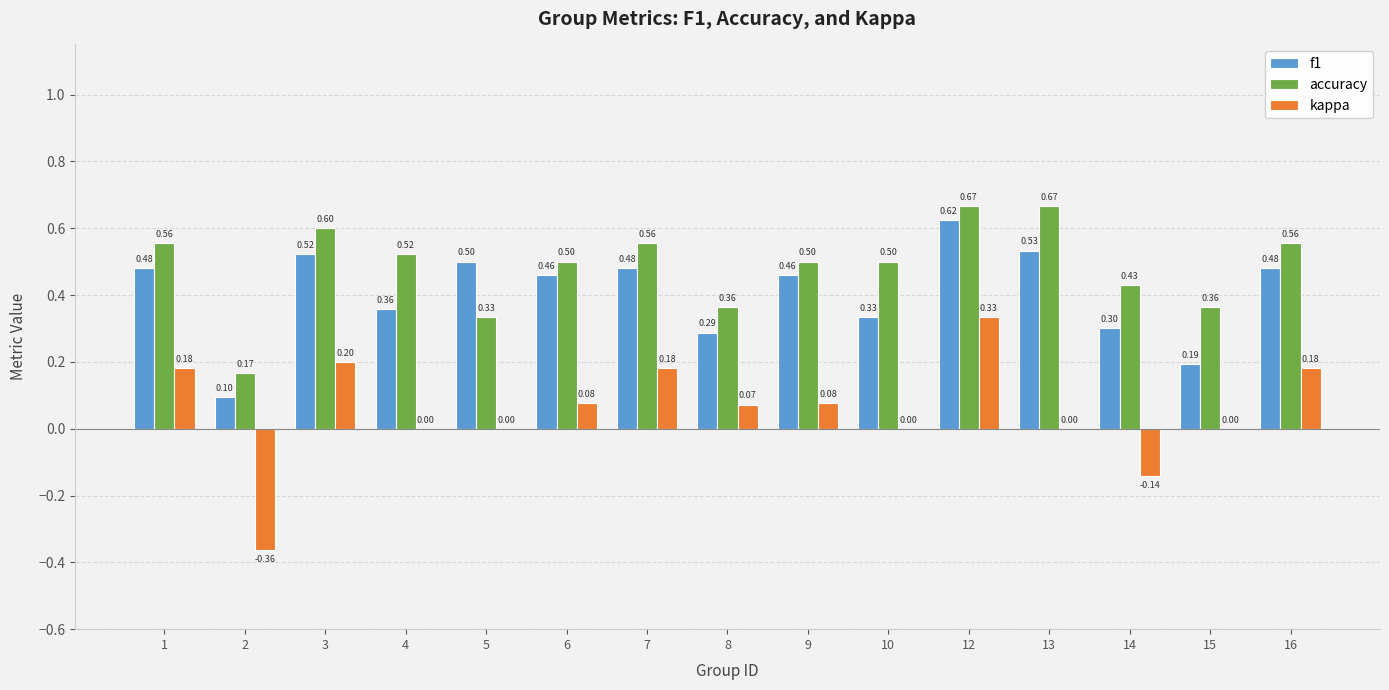

Read the accuracy value at 16.

0.6